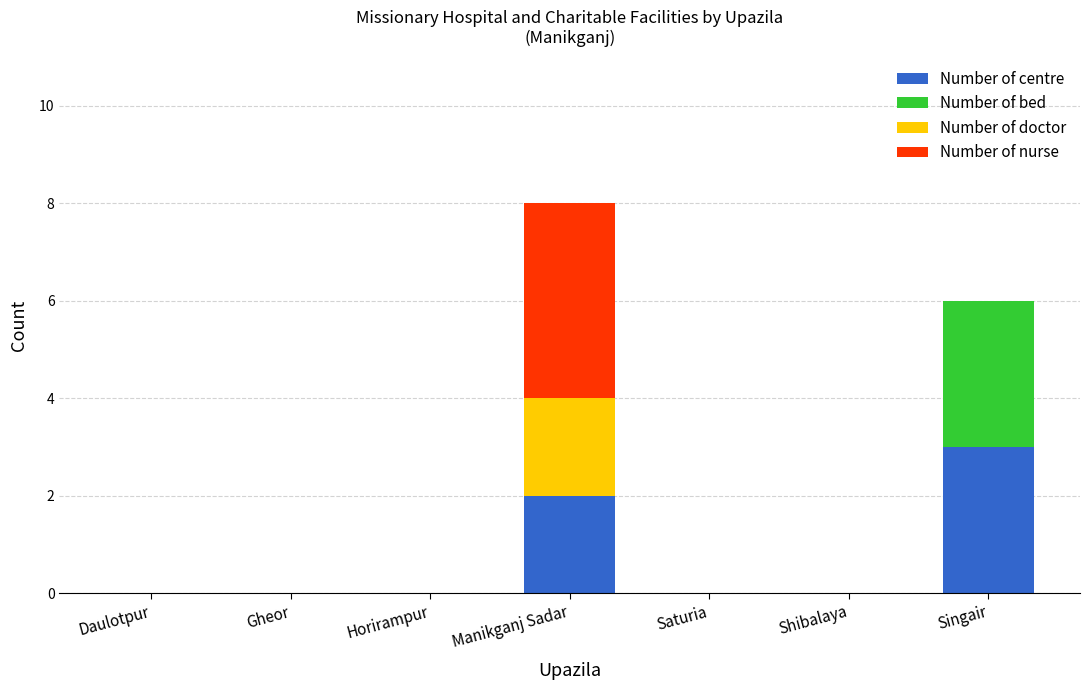

What is the total value across all series at Singair?

6